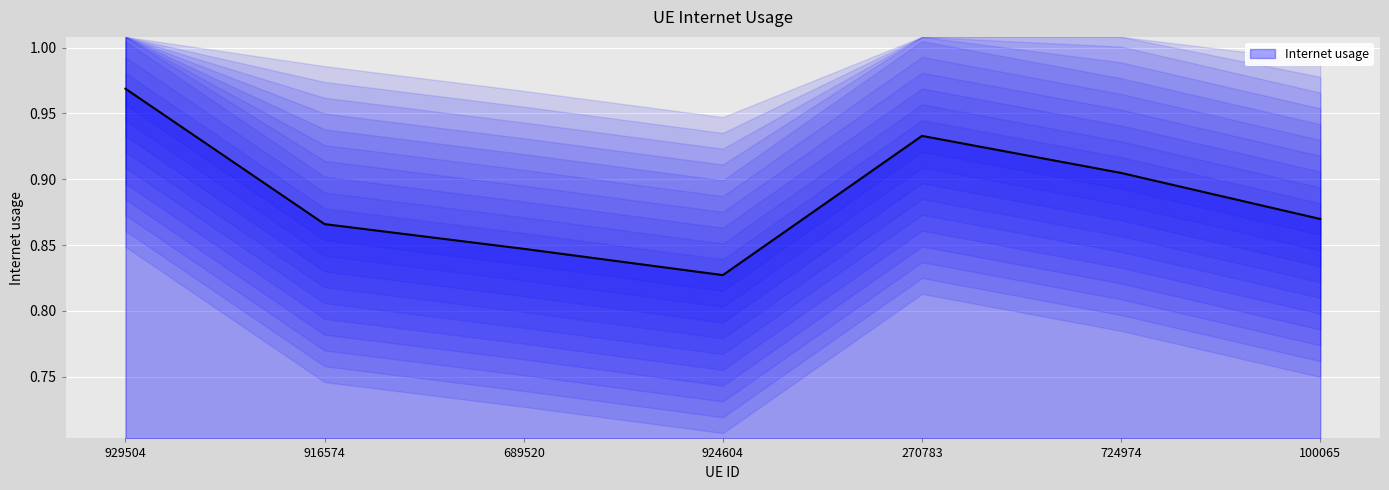

Reading right to left, what are all the values shown in this chart?

0.9	0.9	0.9	0.8	0.8	0.9	1.0